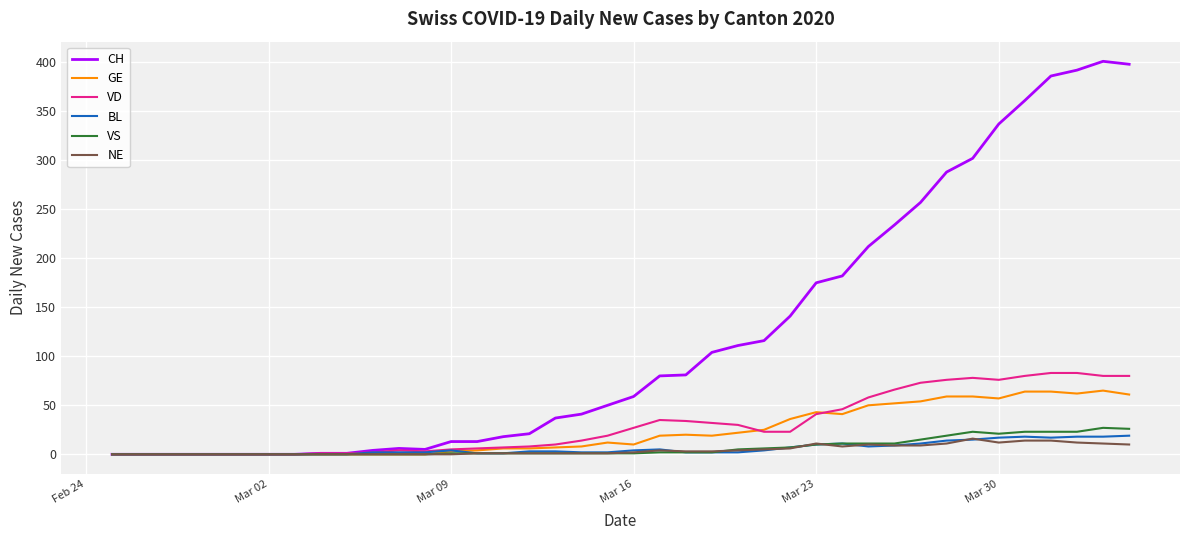

Which series has the largest range (max minus min)?

CH